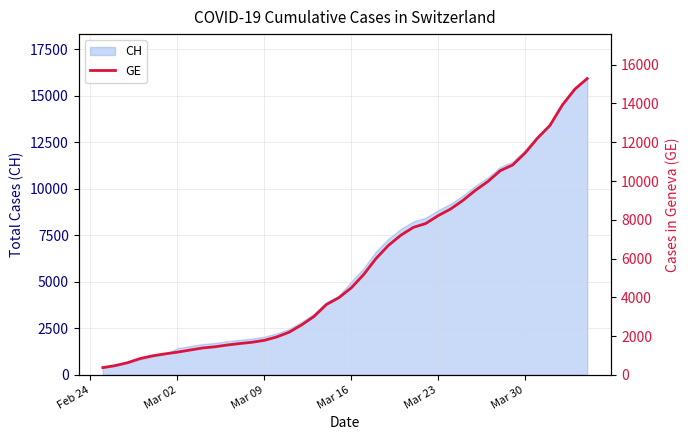

What is the highest value of the CH series?

15926